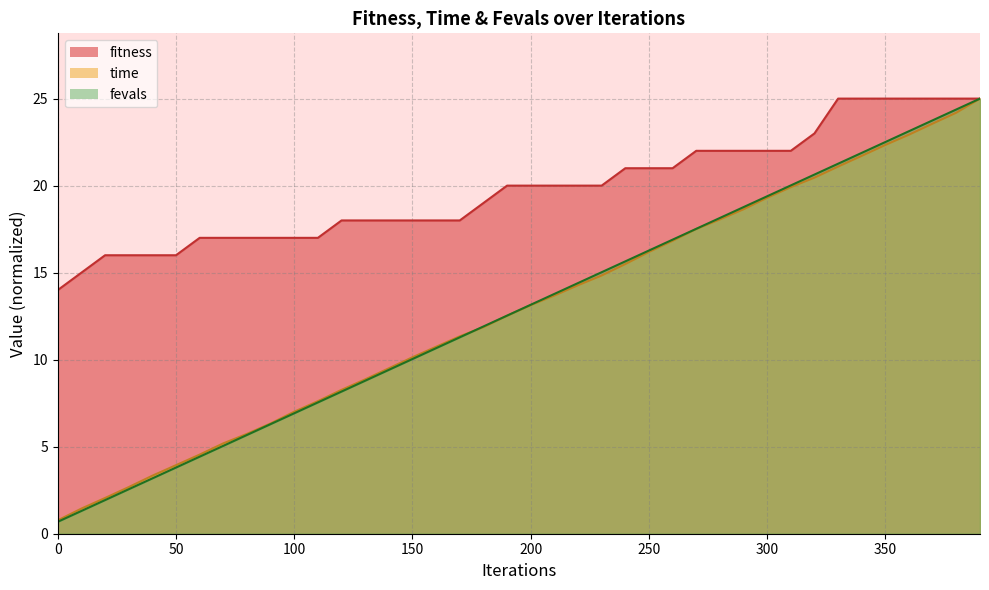

Reading left to right, list all the values displayed in this chart.

fitness: 14.0	15.0	16.0	16.0	16.0	16.0	17.0	17.0	17.0	17.0	17.0	17.0	18.0	18.0	18.0	18.0	18.0	18.0	19.0	20.0	20.0	20.0	20.0	20.0	21.0	21.0	21.0	22.0	22.0	22.0	22.0	22.0	23.0	25.0	25.0	25.0	25.0	25.0	25.0	25.0
time_scaled: 0.8	1.4	2.1	2.7	3.3	3.9	4.5	5.2	5.7	6.3	7.0	7.6	8.3	8.9	9.5	10.1	10.7	11.3	11.9	12.5	13.1	13.7	14.3	14.8	15.5	16.2	16.8	17.5	18.1	18.6	19.3	19.9	20.5	21.1	21.7	22.3	22.9	23.6	24.2	25.0
fevals: 0.7	1.3	1.9	2.6	3.2	3.8	4.4	5.0	5.7	6.3	6.9	7.5	8.2	8.8	9.4	10.0	10.7	11.3	11.9	12.5	13.2	13.8	14.4	15.0	15.6	16.3	16.9	17.5	18.1	18.8	19.4	20.0	20.6	21.3	21.9	22.5	23.1	23.8	24.4	25.0